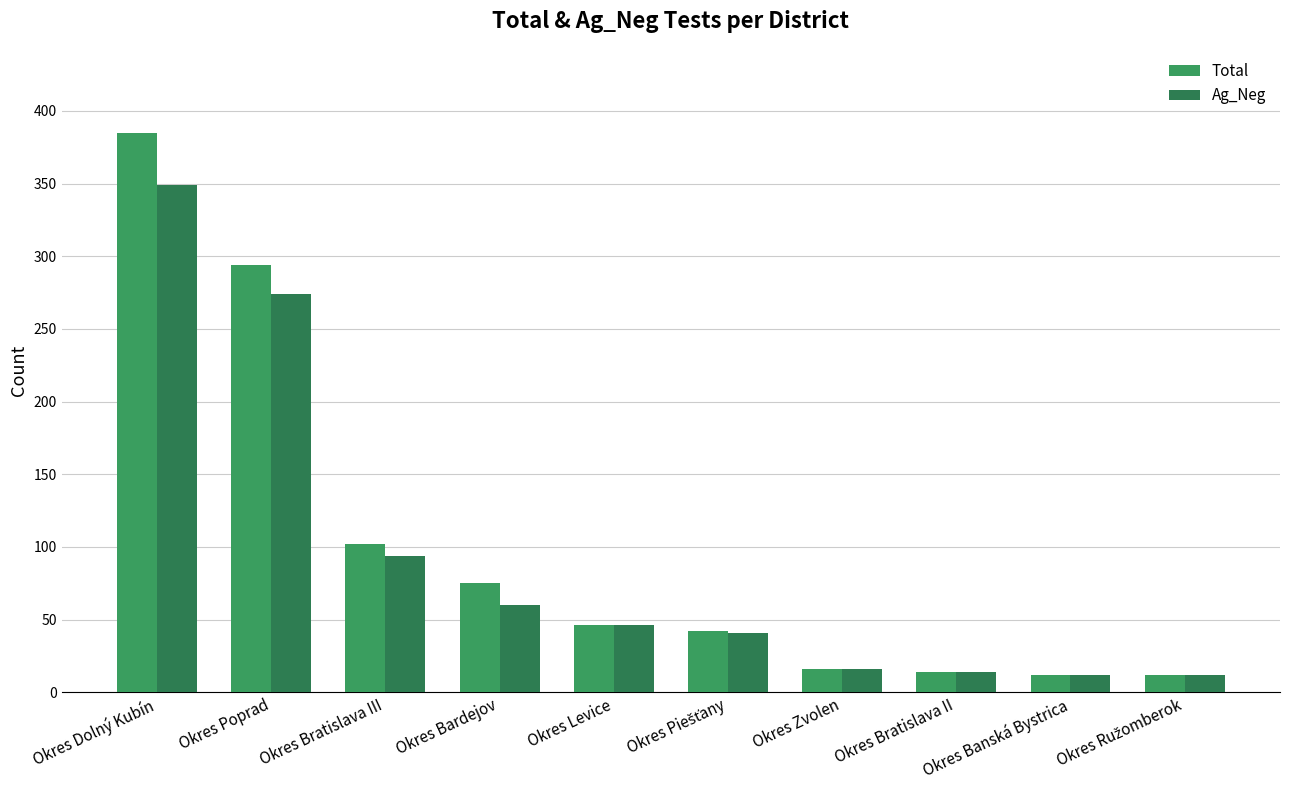

Which series has the widest spread of values?

Total